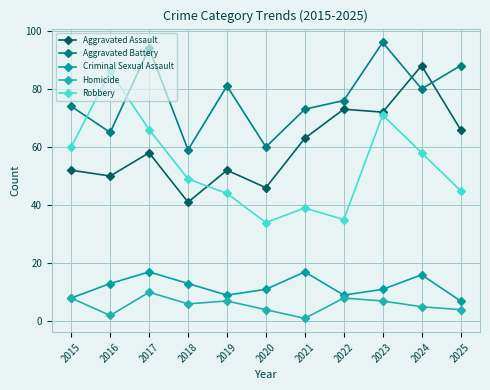

Is this an area chart (filled region under the line)?

No